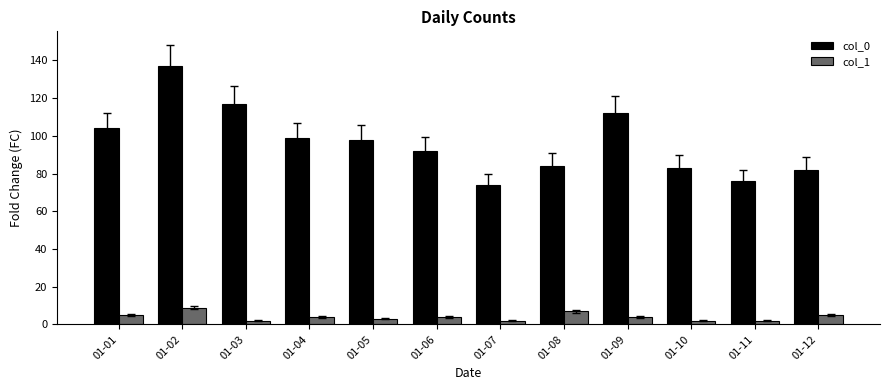

At how many categories does at least one series exceed 10?

12